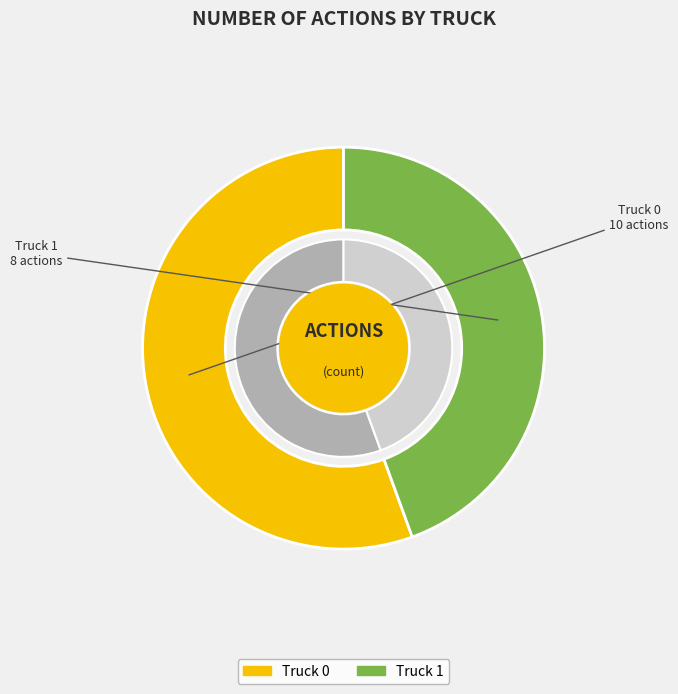

Count the number of slices in the pie.

2